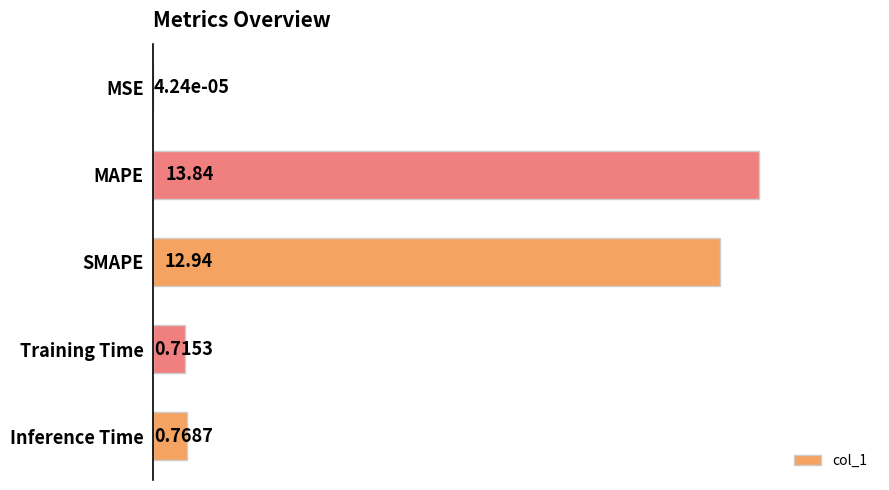

Which label corresponds to the largest value in the chart?

MAPE